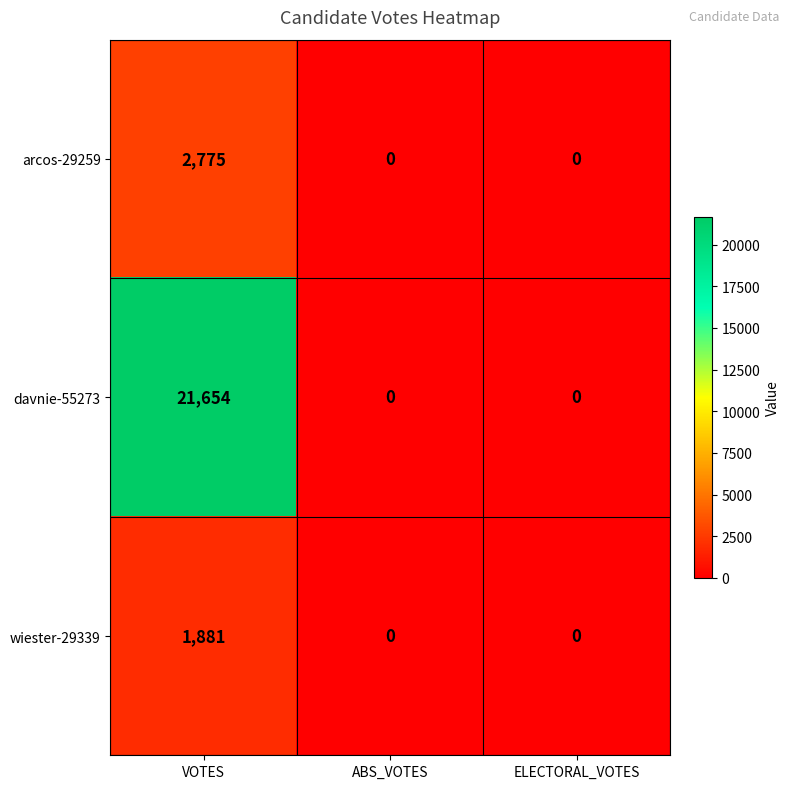

What is the maximum value shown in the chart?

21654